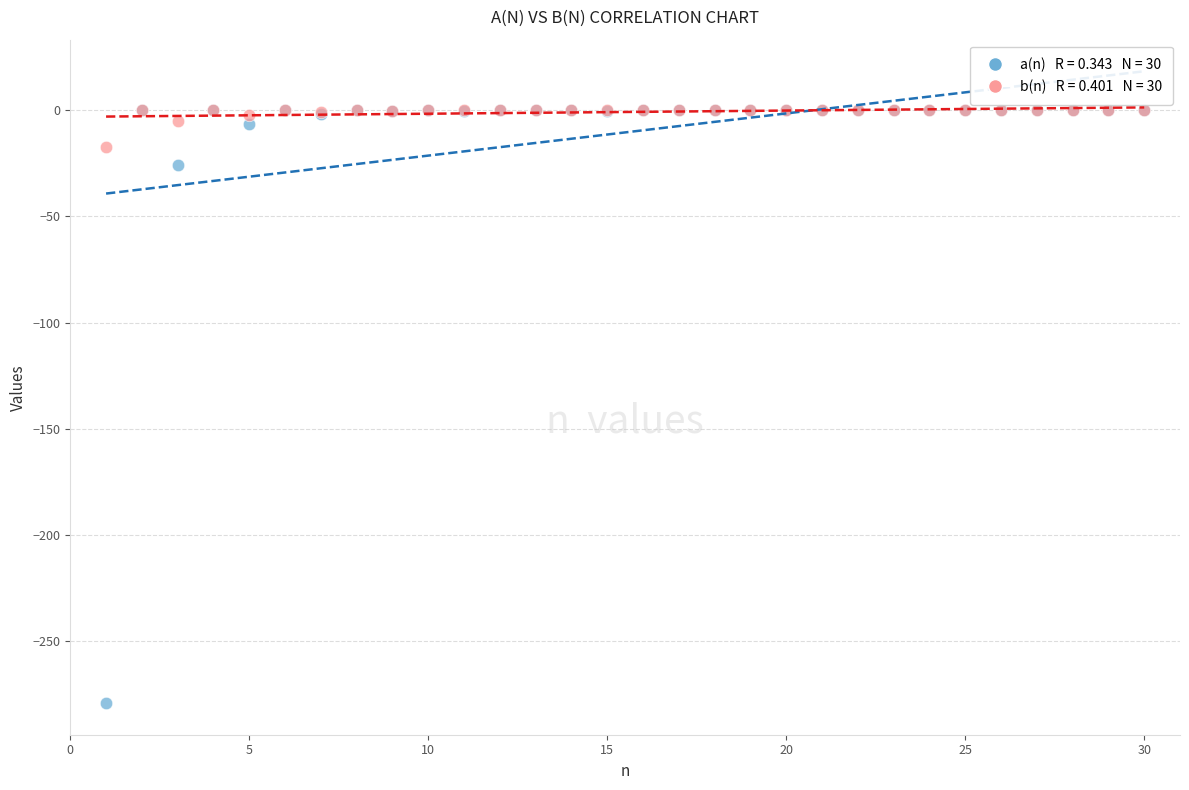

Across all series, what Y value is closest to -139?

-25.8